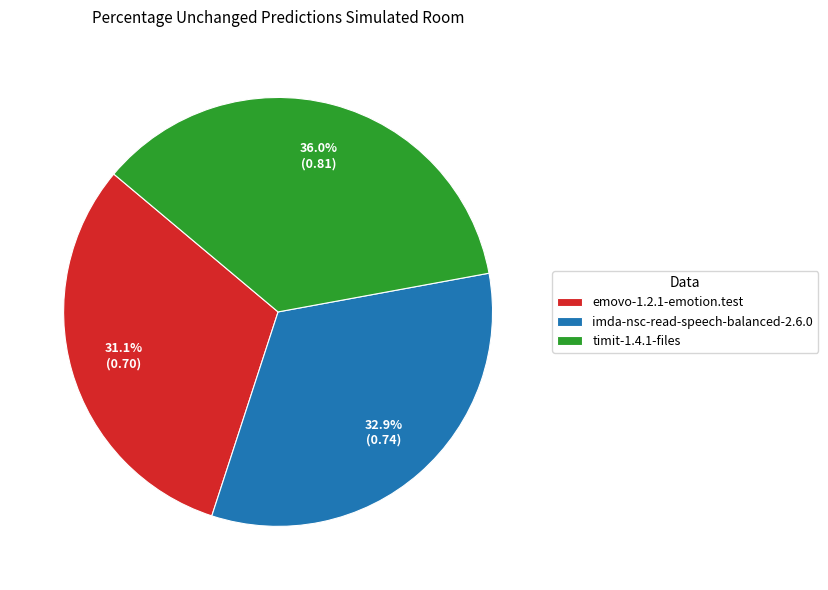

Which category has the biggest portion of the pie?

timit-1.4.1-files